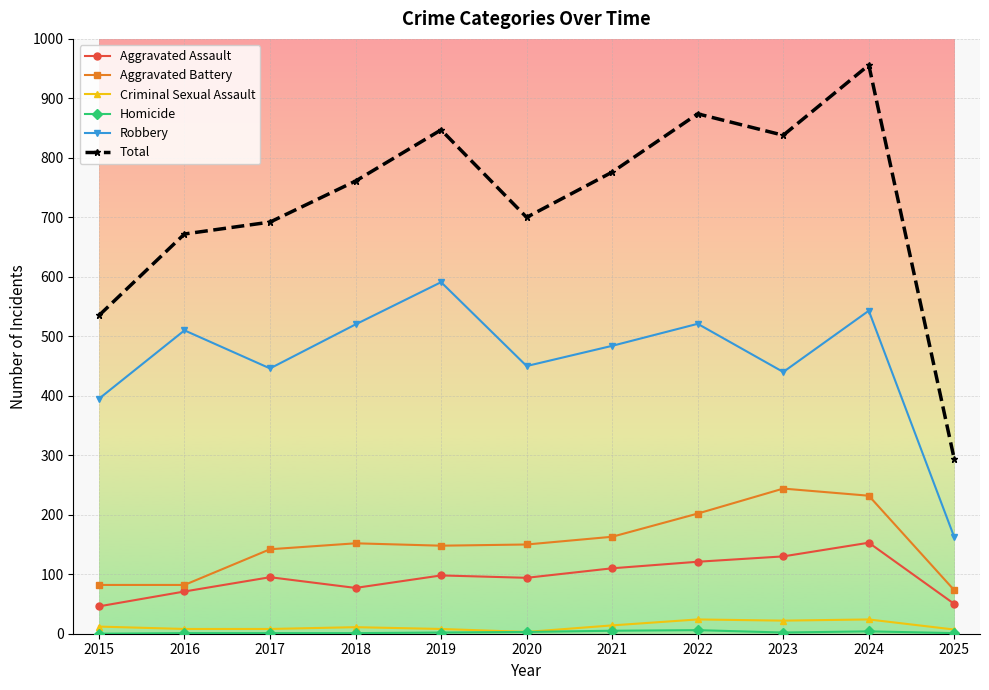

How many lines are shown in the chart?

6